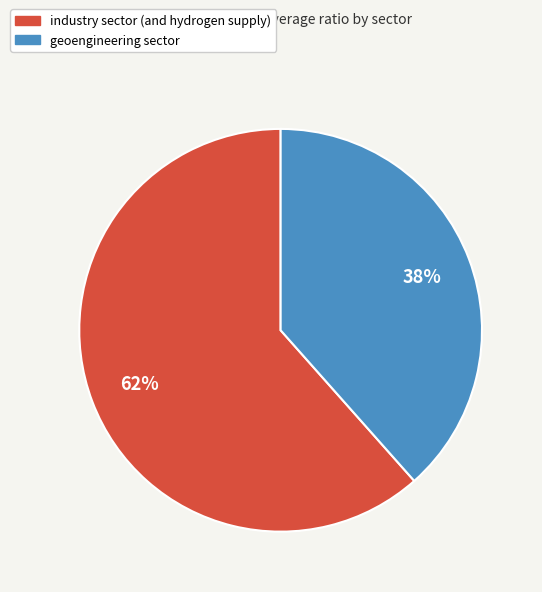

Approximately how many times larger is the value at geoengineering sector compared to industry sector (and hydrogen supply)?

0.6